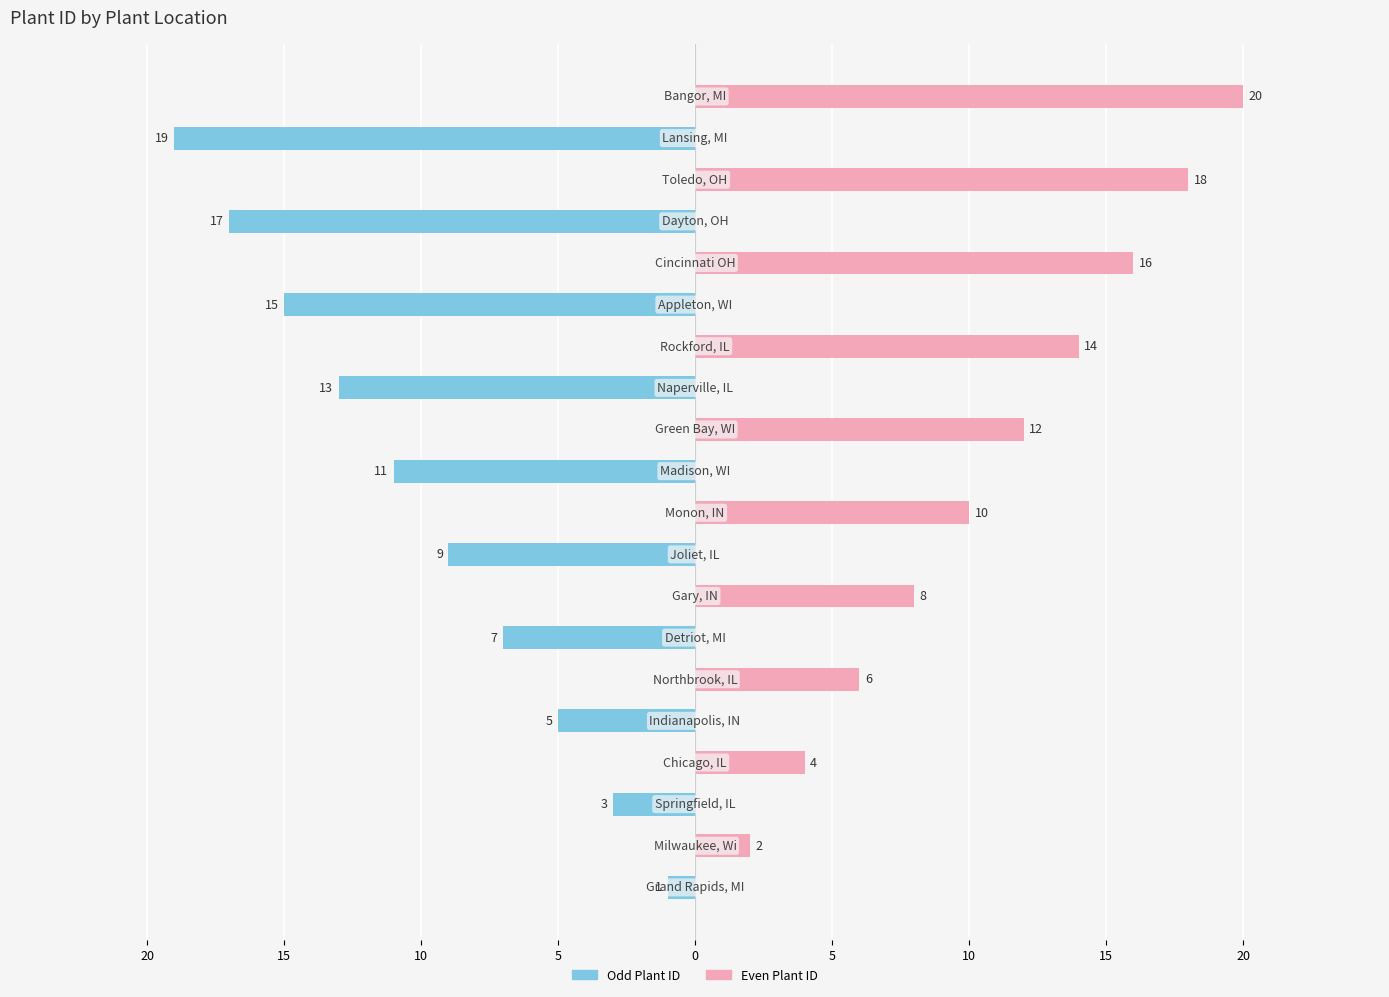

The value of Even Plant ID at 10 is 0. True or false?

True